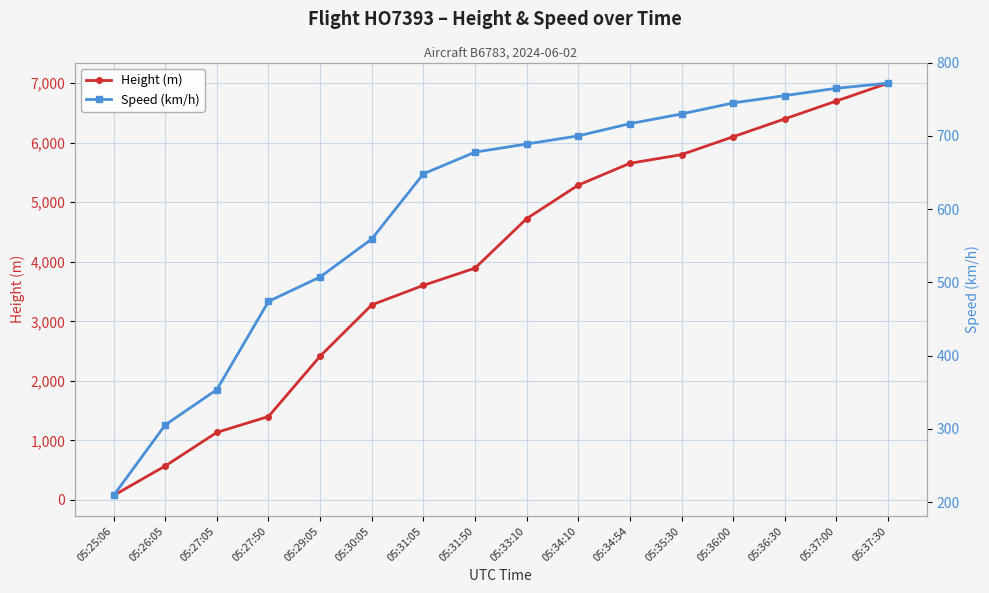

What is the sum of the Speed (km/h) values at 05:25:06 and 05:27:05?

563.0